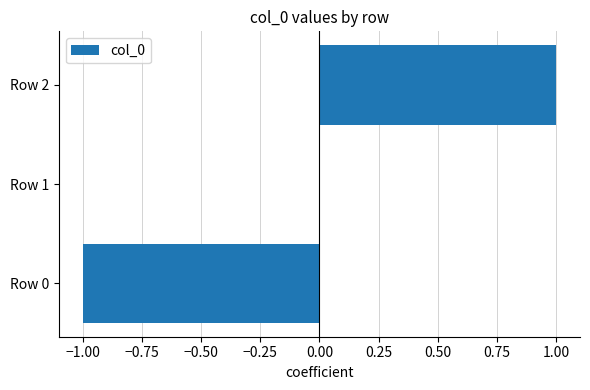

Count the number of data series in this chart.

1